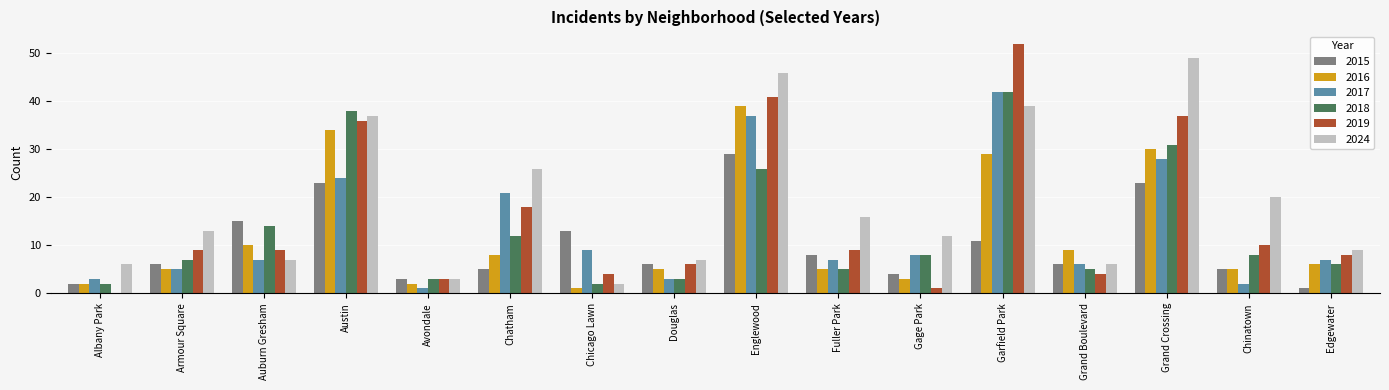

What value does the 2015 series have at Austin?

23